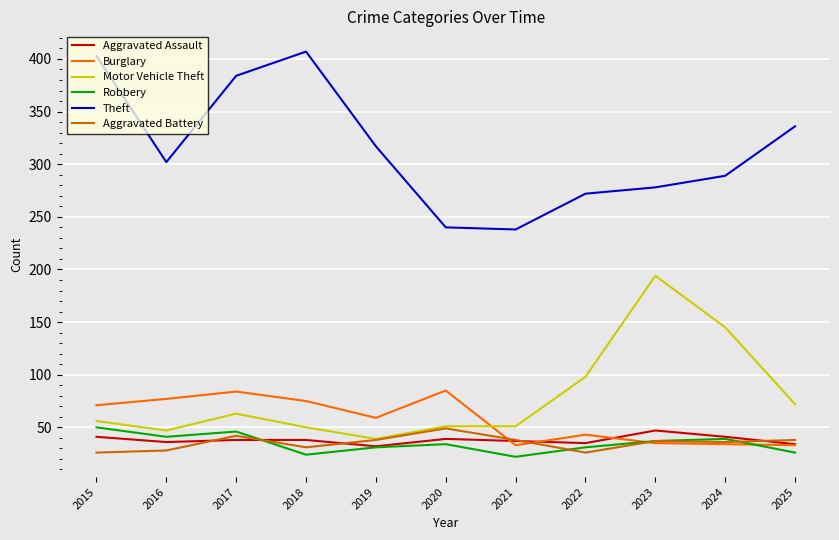

How many categories are shown in the chart?

11